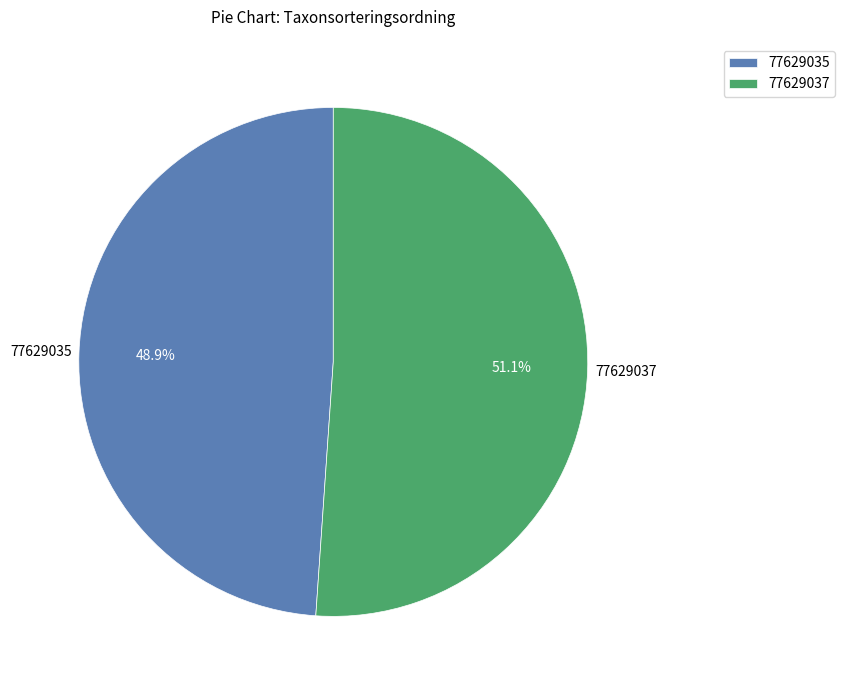

What is the largest slice in the pie chart?

77629037